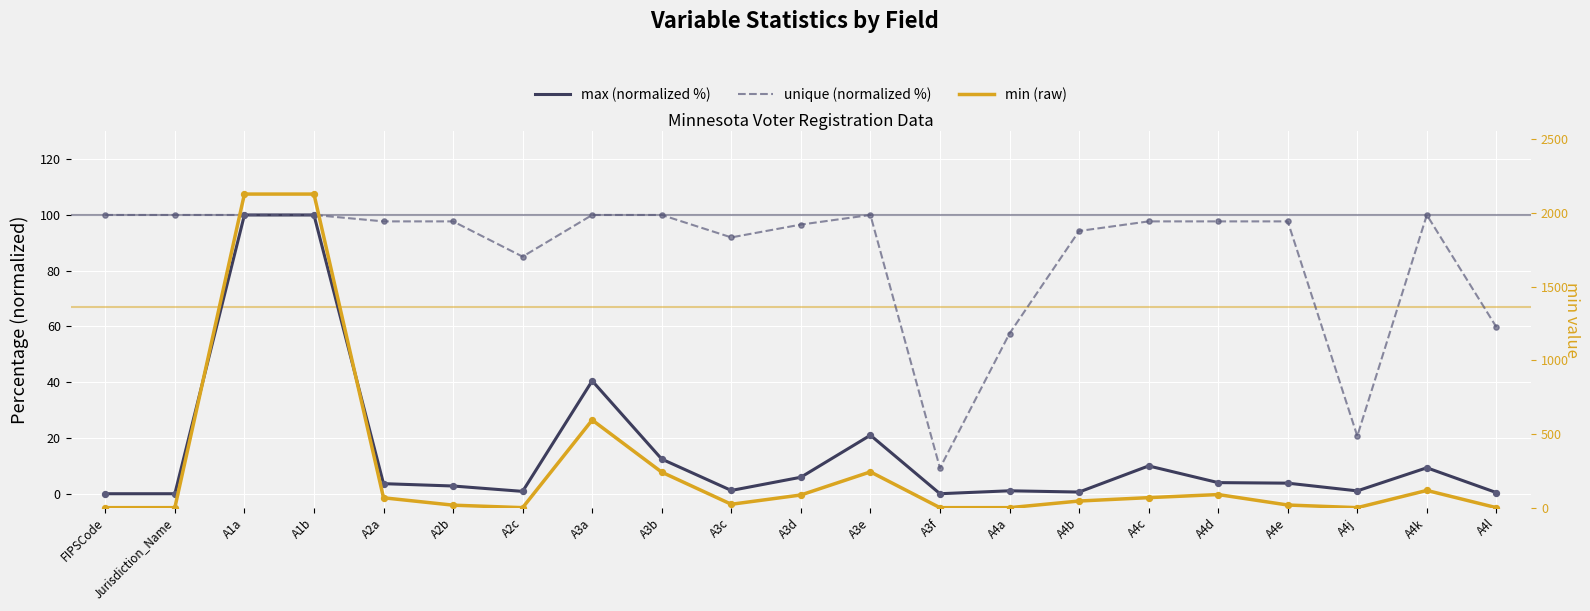

What are all the series names shown in the legend?

max (normalized %), unique (normalized %), min (raw)